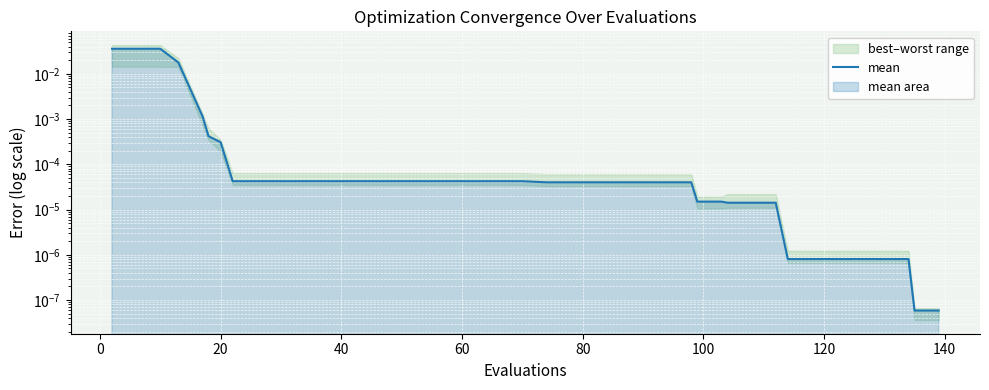

The value at 26 is 0.0. True or false?

True